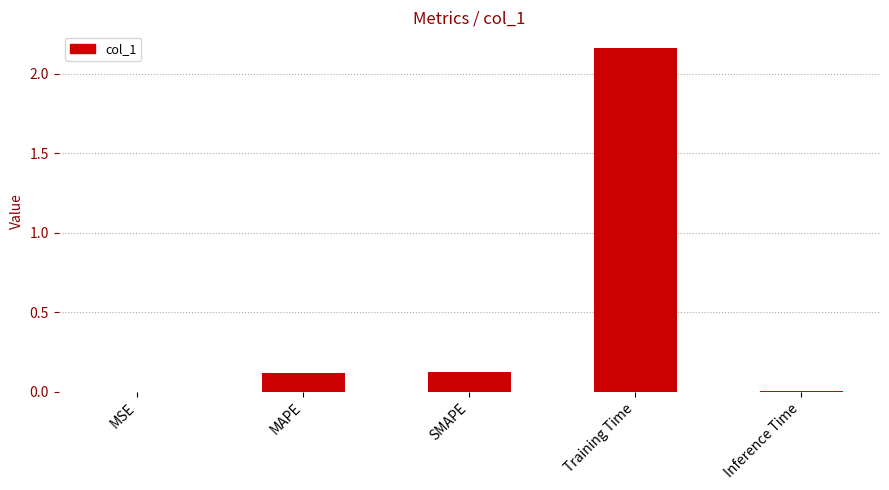

Which category has the highest value across all series?

Training Time